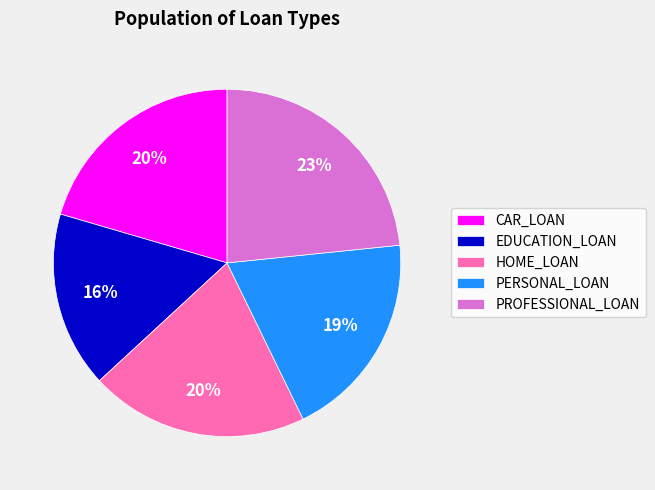

Count the number of slices in the pie.

5